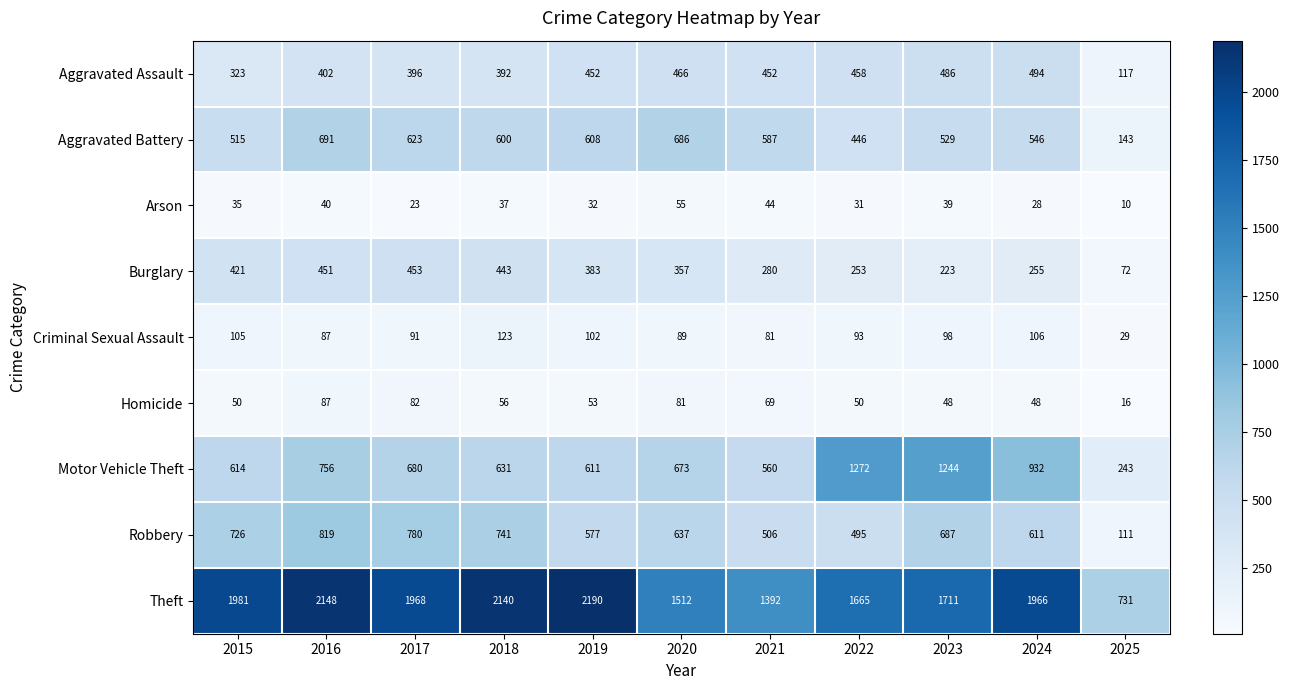

What is the lowest value of the Theft series?

731